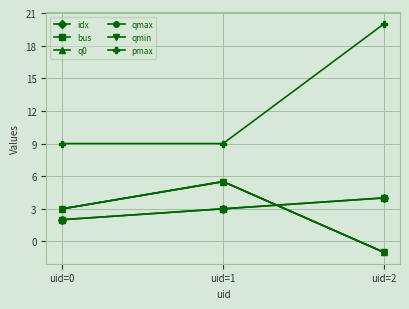

Does the chart have visible grid lines?

Yes